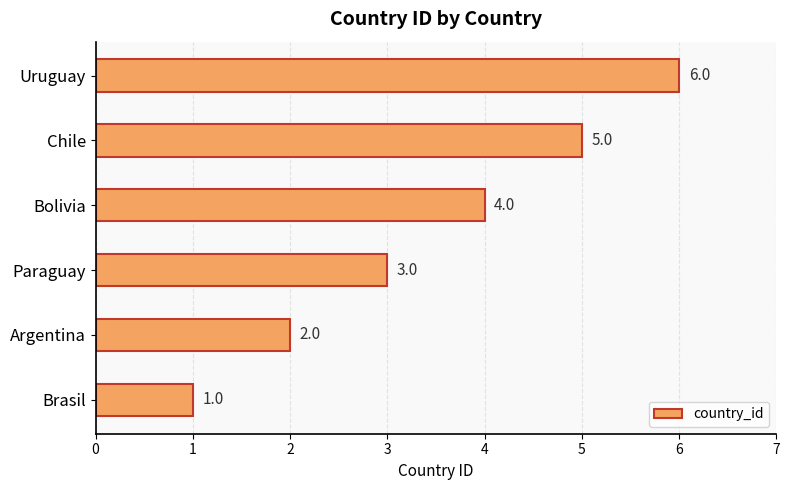

What is the ratio of the value at Chile to the value at Paraguay?

1.7